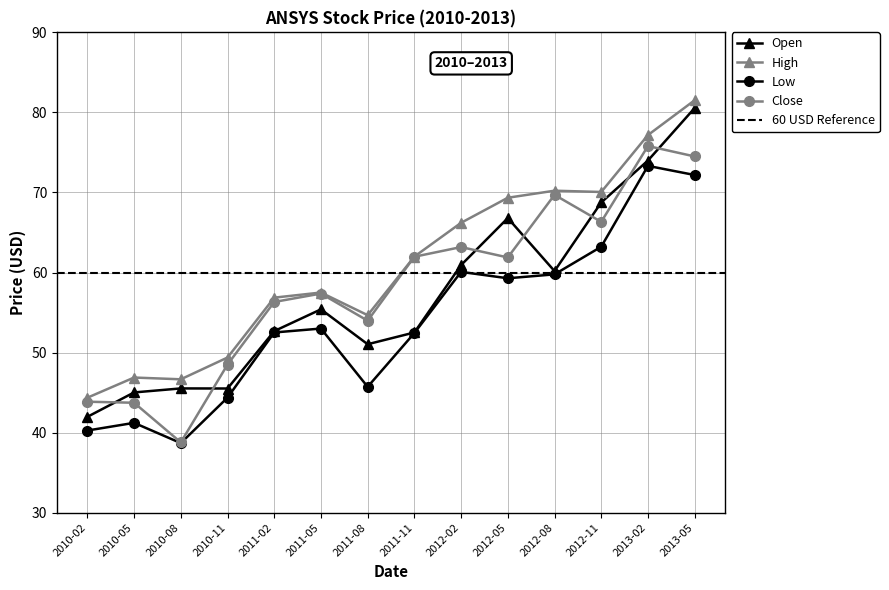

True or false: Close and High cross at least once.

False